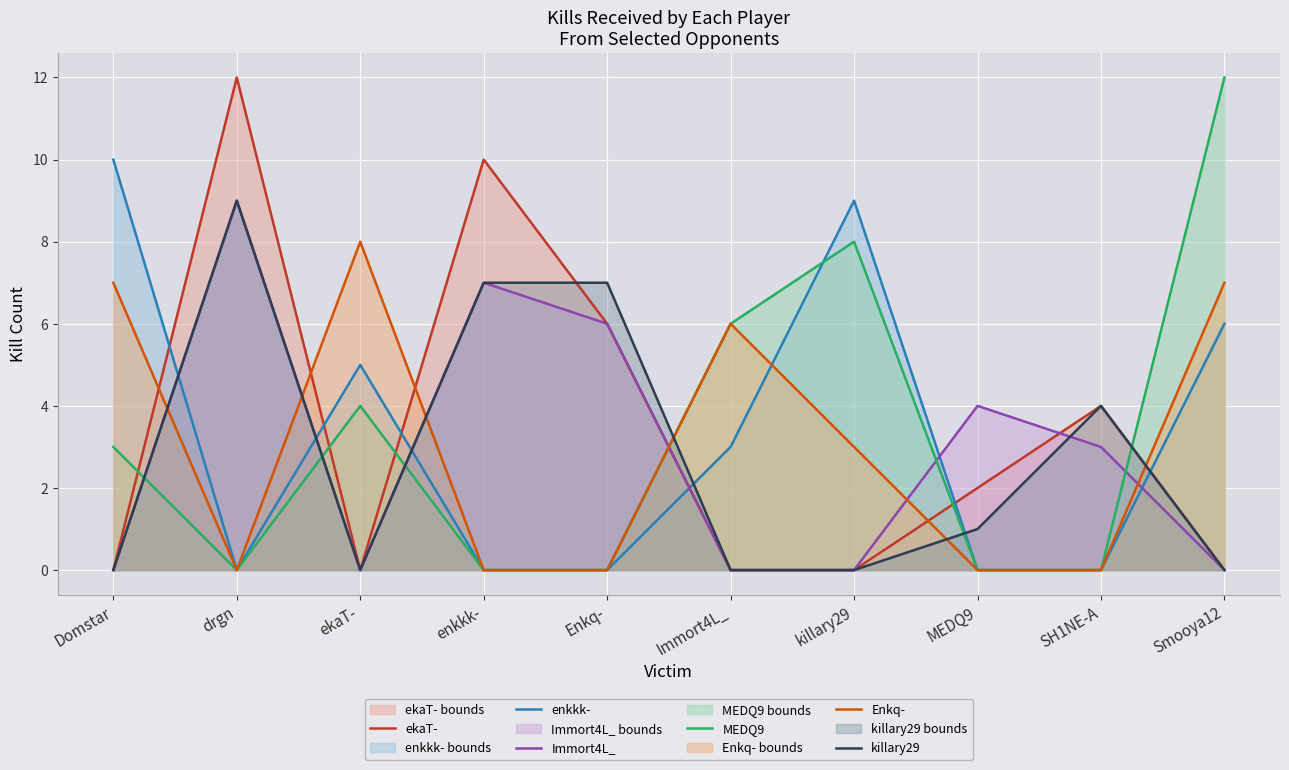

Where is MEDQ9 nearest to the value 6?

Immort4L_